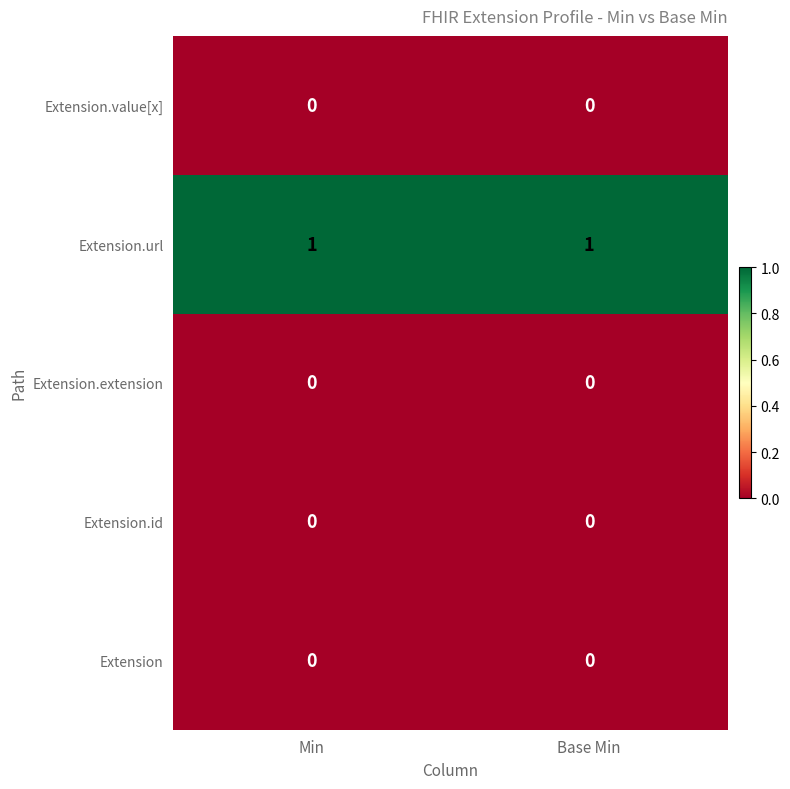

What is the total value across all series at Base Min?

1